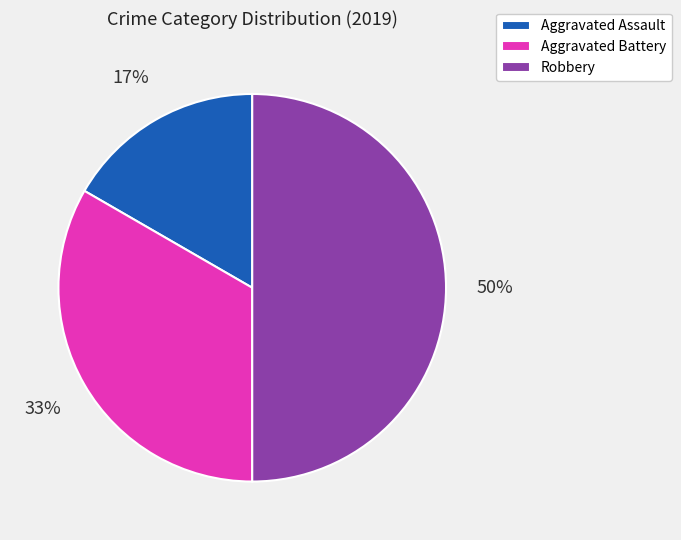

True or false: Aggravated Assault accounts for 5% of the total.

False